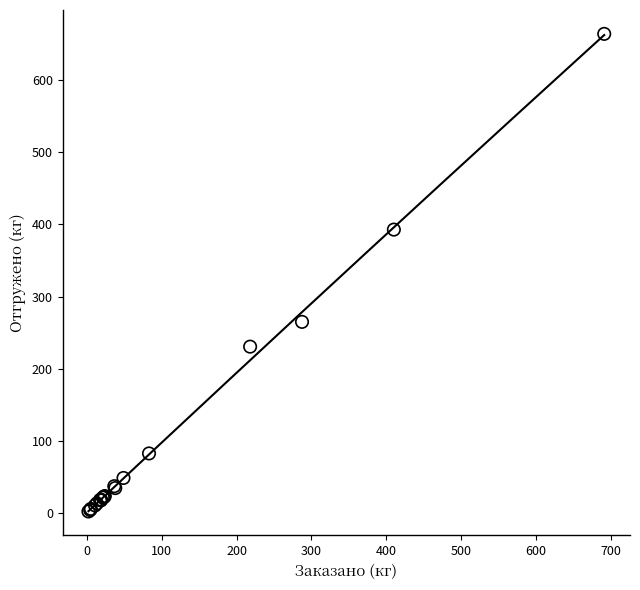

What Y value in the scatter plot is closest to 333?

392.6